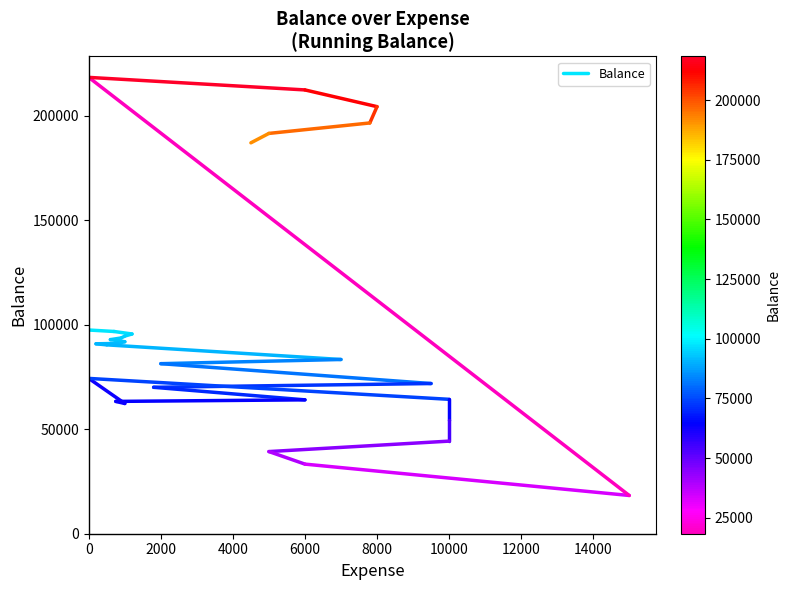

How many values are between 96745 and 97445?

2